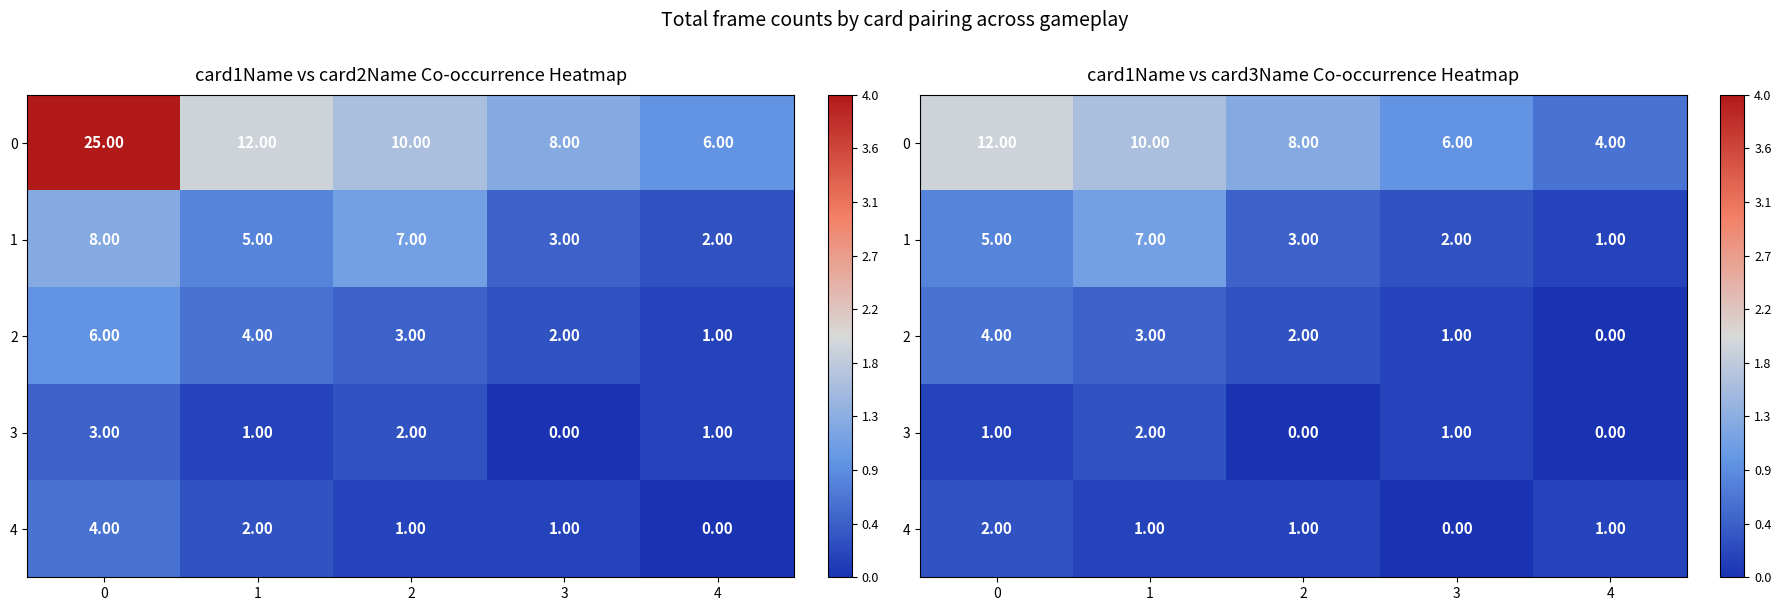

What is the total value across all series at 0?

24